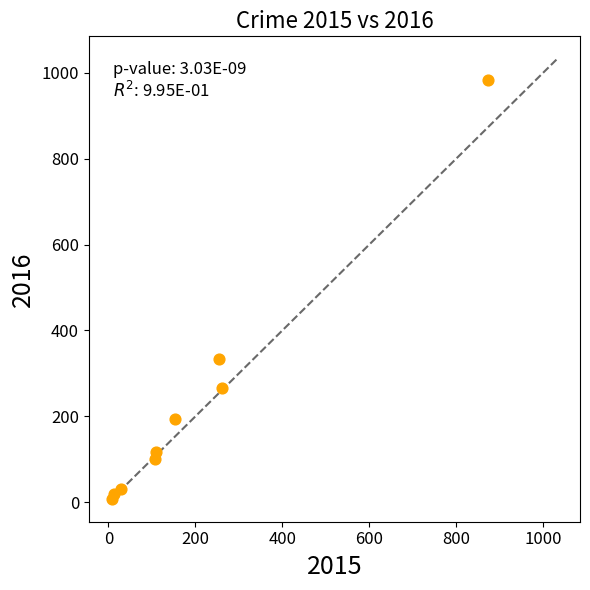

What is the range of Y values (max minus min)?

977